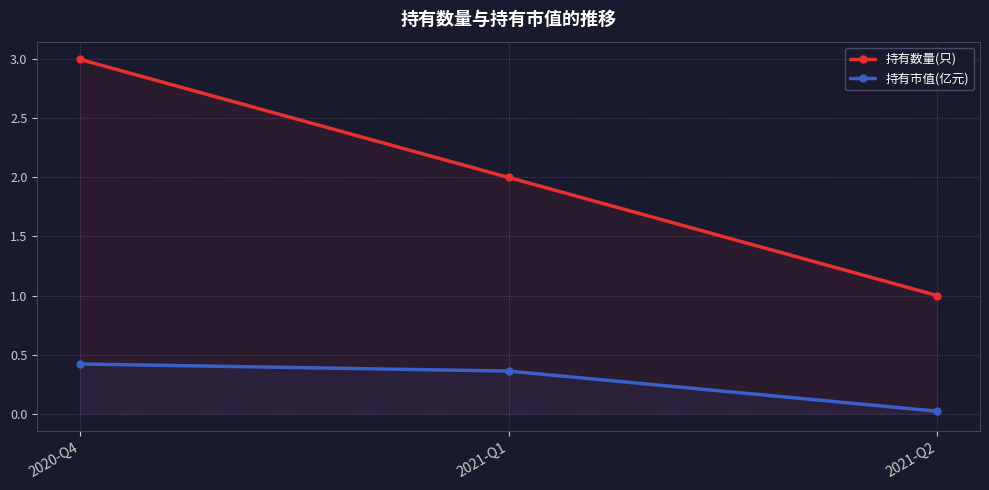

What is the difference between the maximum and minimum values in the 持有数量(只) series?

2.0